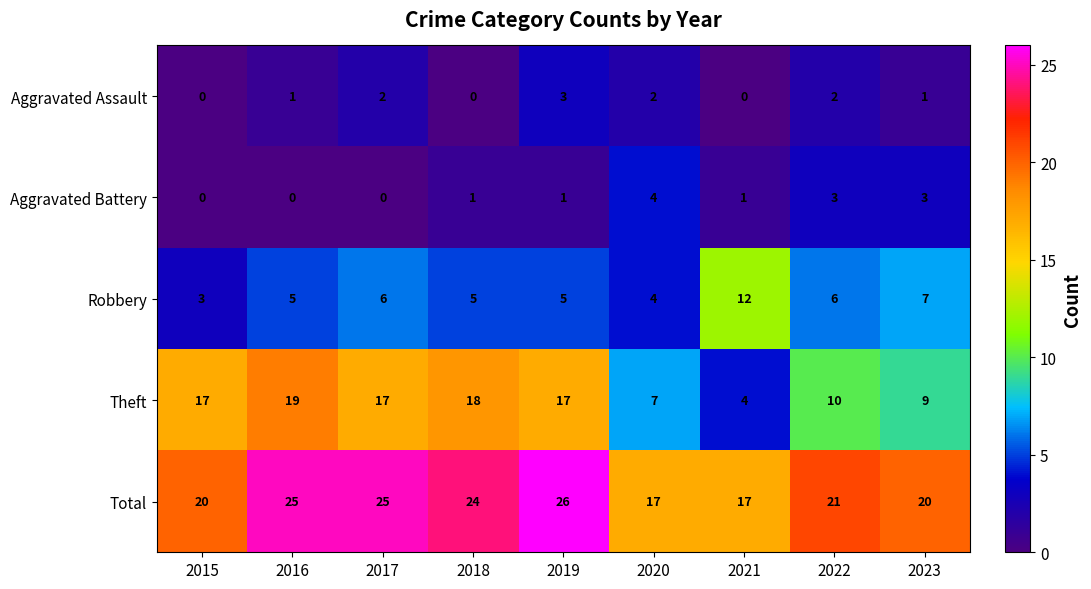

How many Robbery values are between 5 and 6?

5